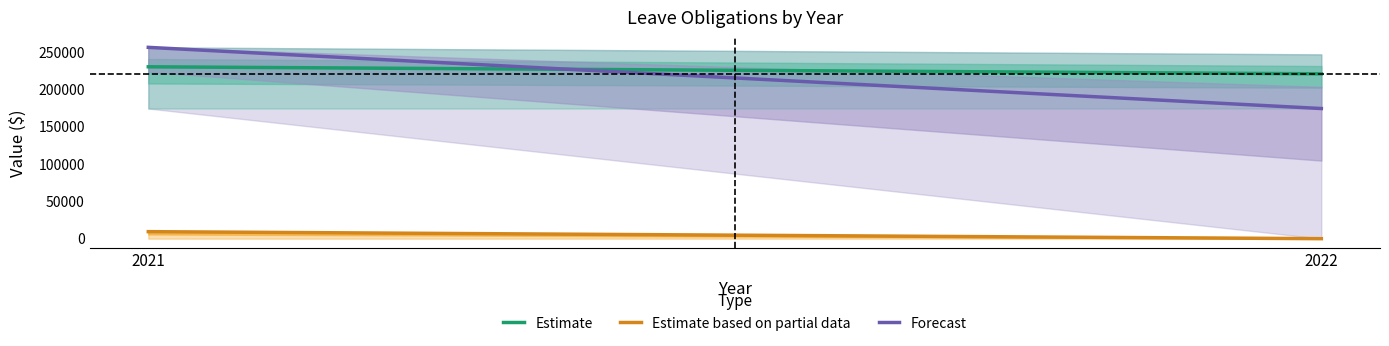

What is the maximum value shown in the chart?

256422